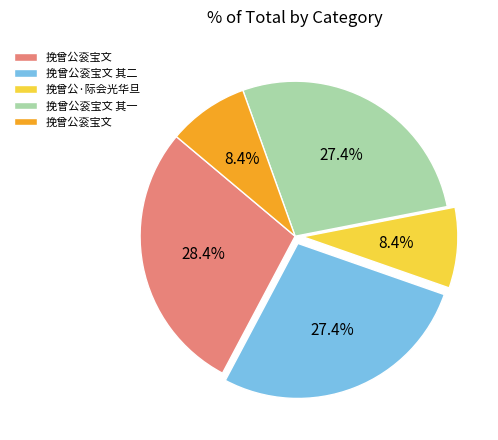

Does any single category account for the majority?

No